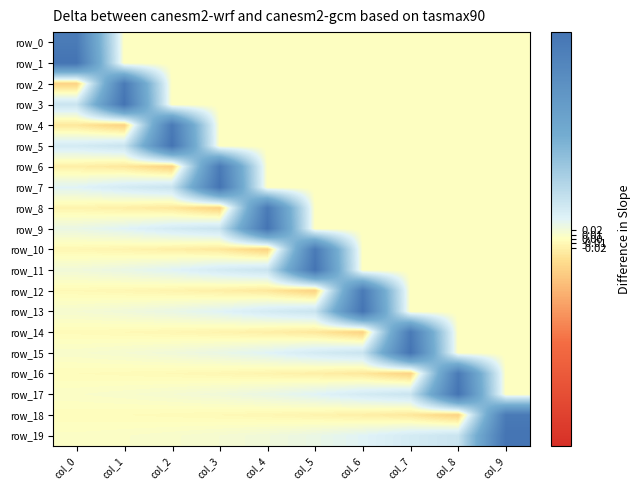

At which label does row_6 first exceed 0?

col_3